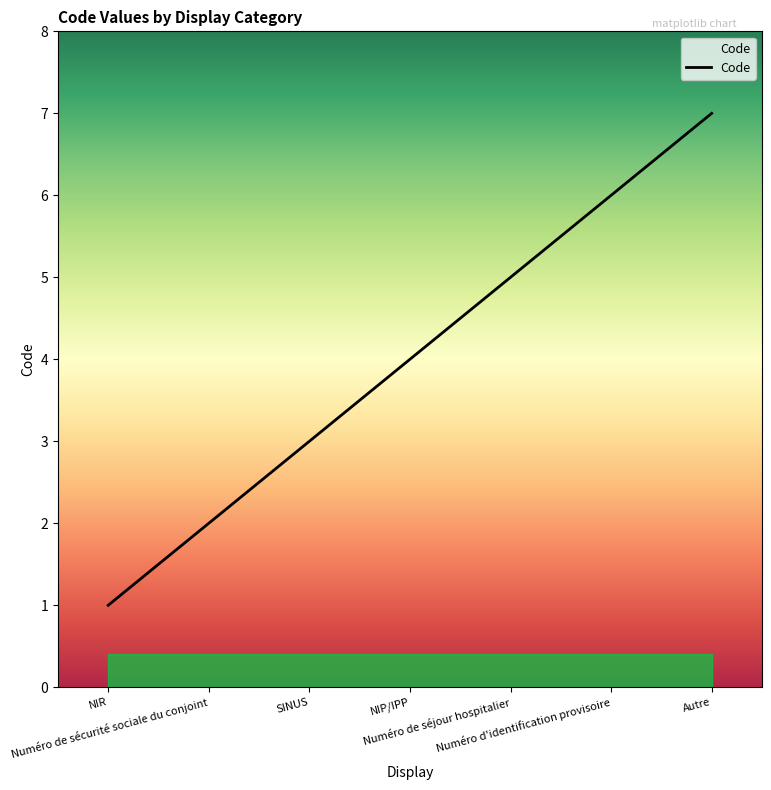

Reading left to right, extract all data points from this chart.

1	2	3	4	5	6	7